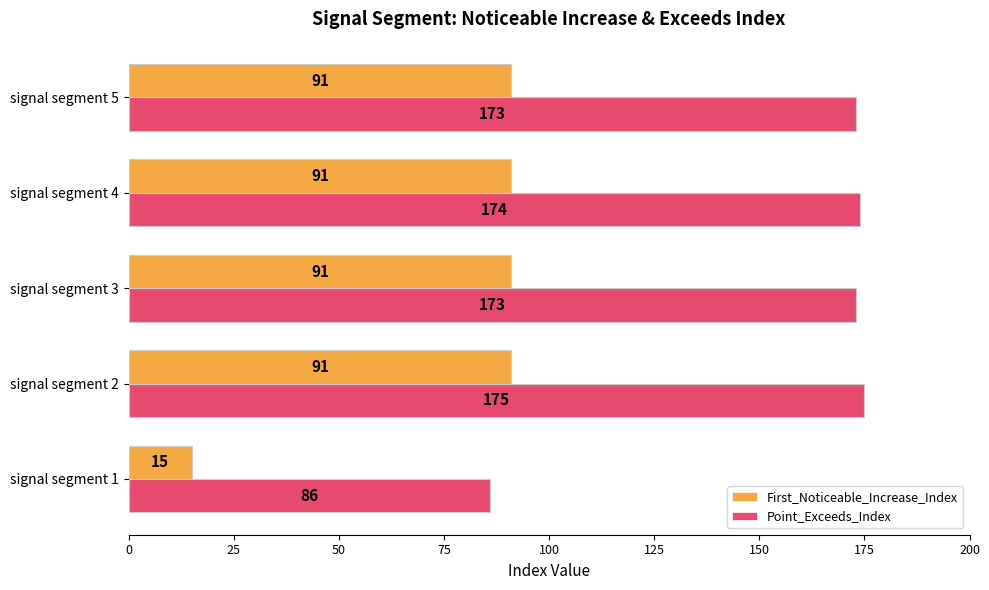

What is the greatest value displayed?

175